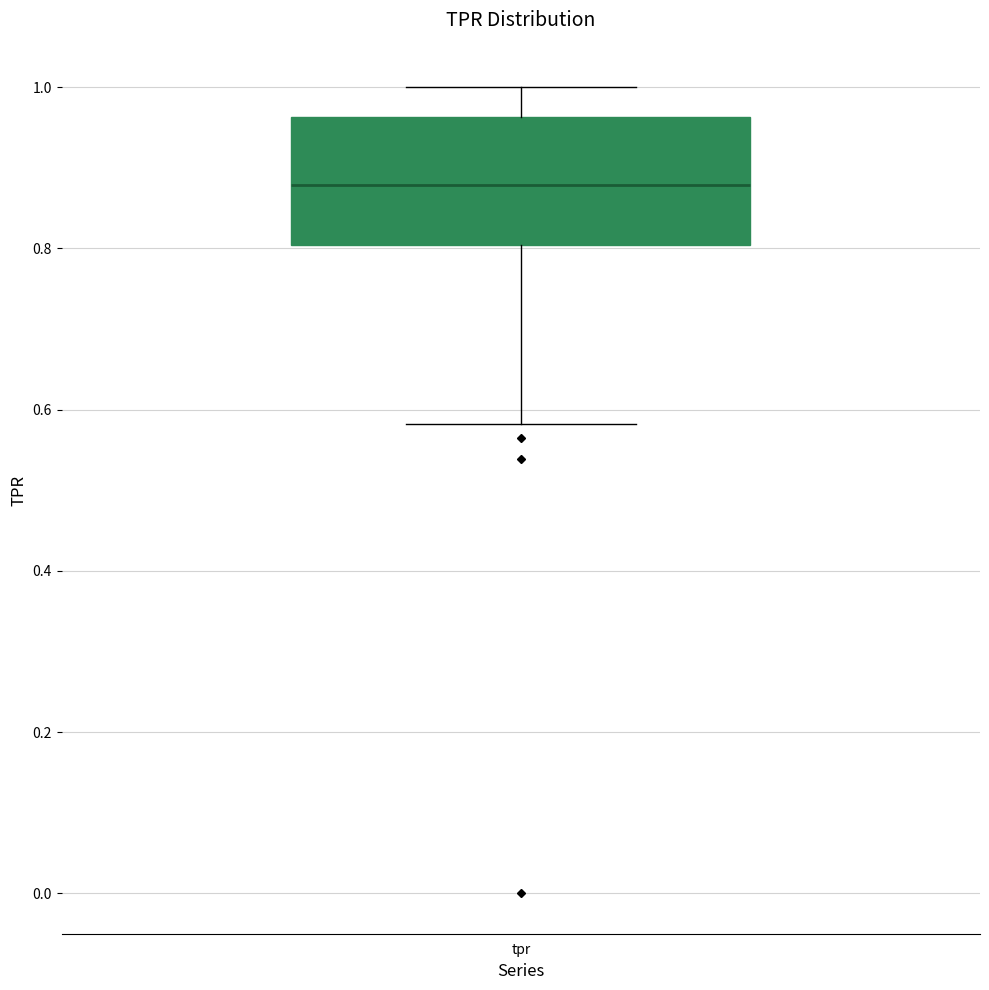

Where does the upper whisker of the box for tpr end on the y-axis? The values are not printed on the chart, so give them approximately, as read against the axis.

1.00